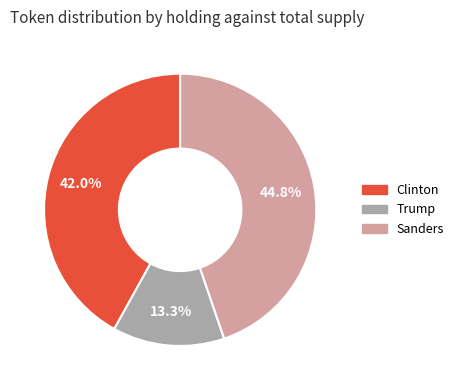

Which category has the biggest portion of the pie?

Sanders